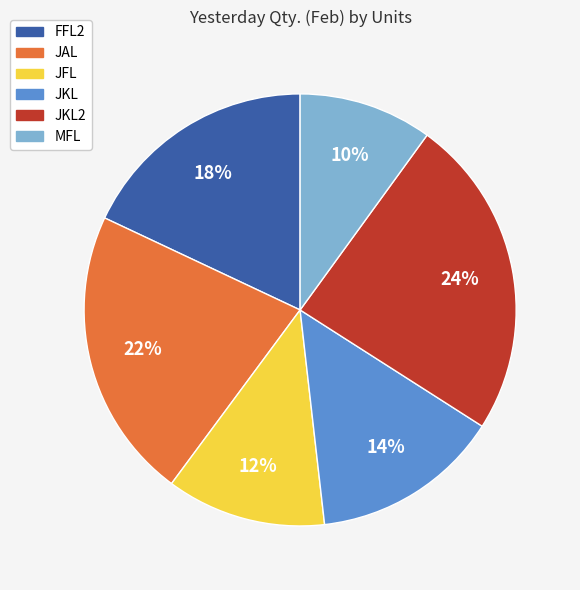

Is there a majority slice in this chart?

No